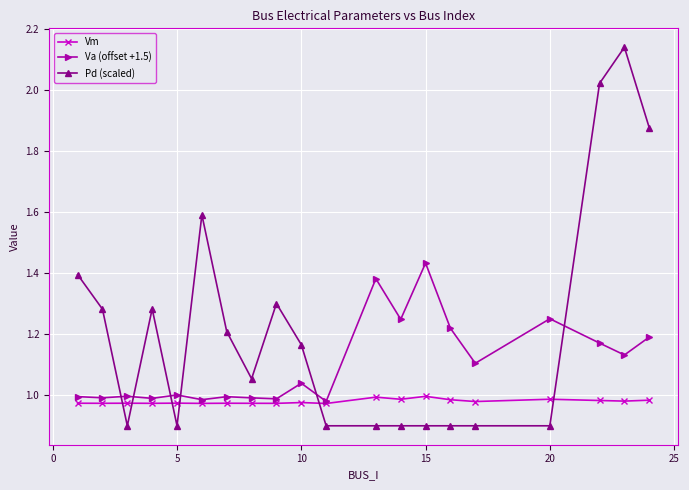

What is the minimum value shown in the chart?

0.9